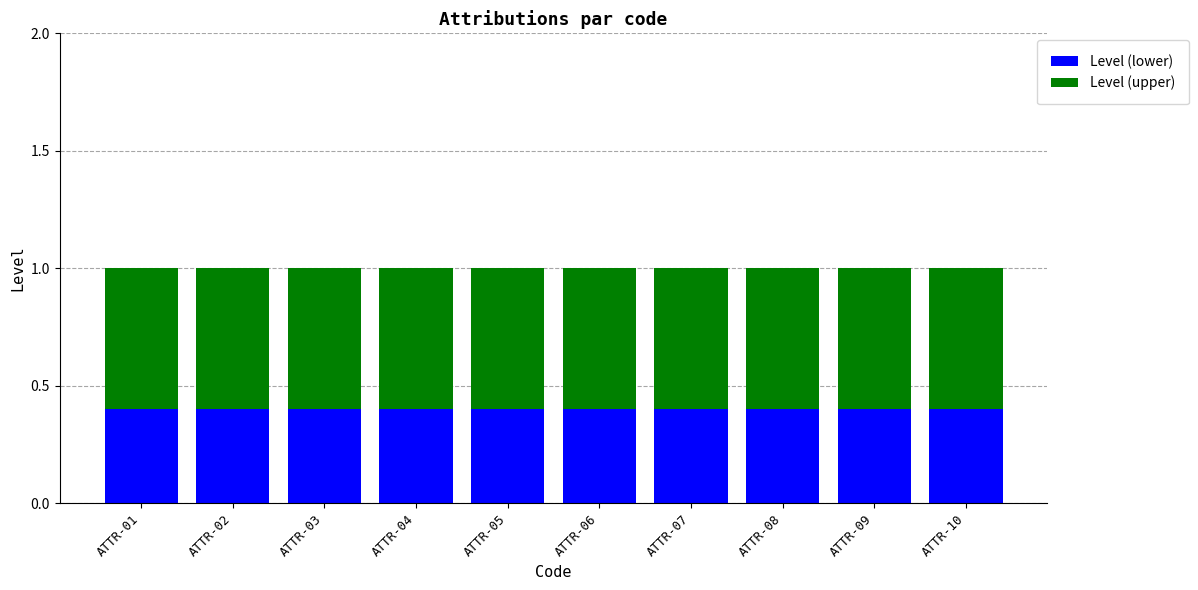

What is the total value across all series at ATTR-03?

1.0